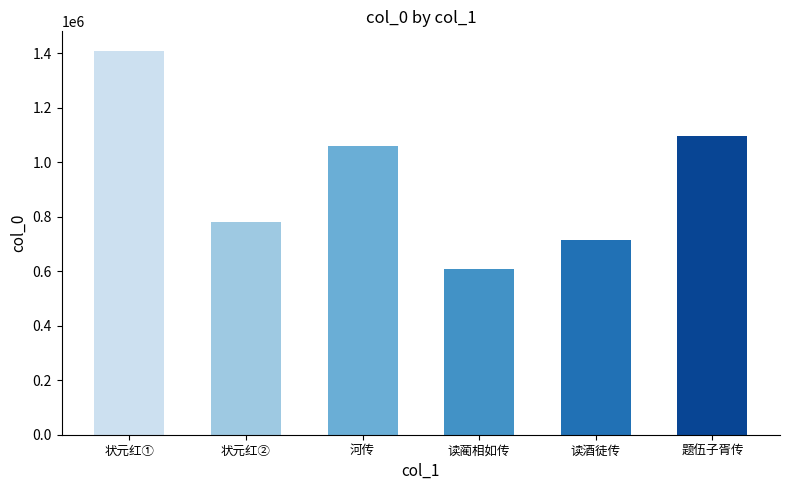

Reading left to right, extract all data points from this chart.

状元红①=1409671	状元红②=779131	河传=1058859	读蔺相如传=609060	读酒徒传=713884	题伍子胥传=1096059